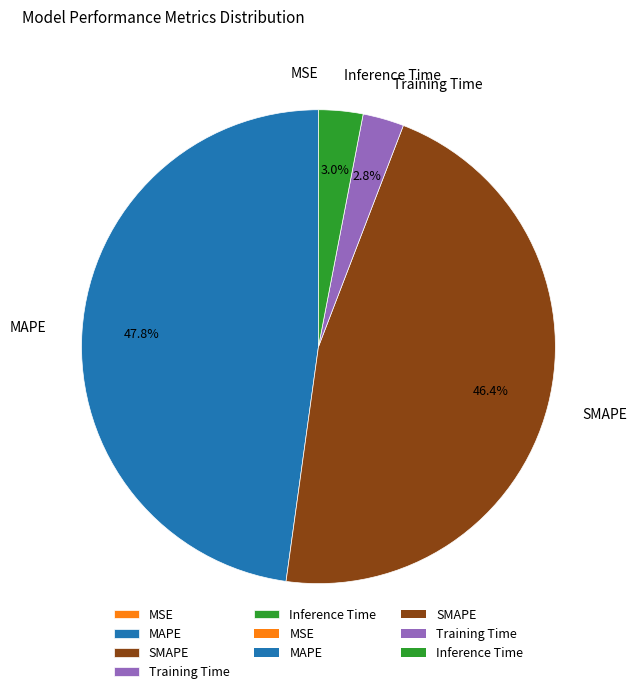

What percentage is NOT represented by SMAPE?

53.6%